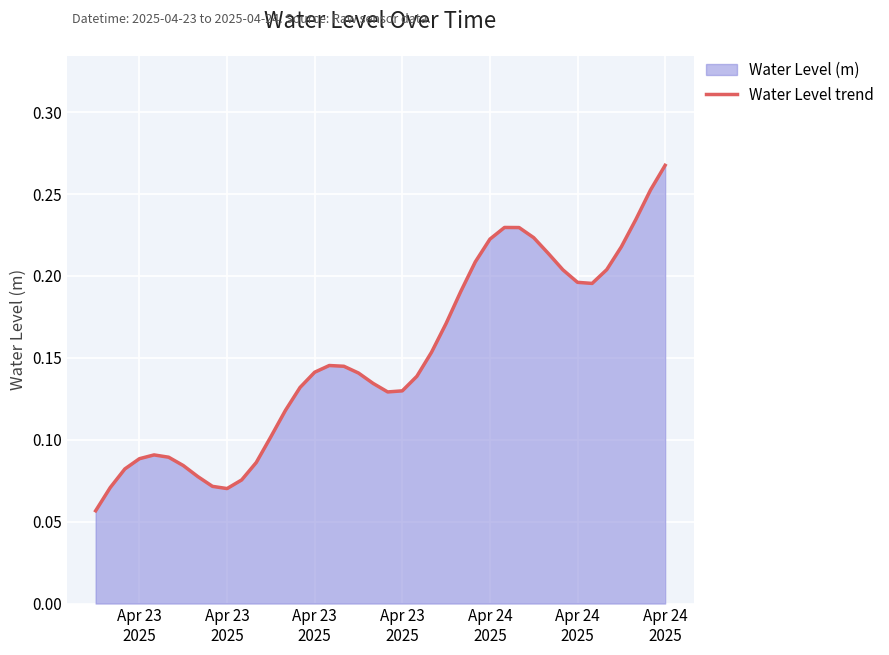

Reading left to right, extract all data points from this chart.

0.1	0.1	0.1	0.1	0.1	0.1	0.1	0.1	0.1	0.1	0.1	0.1	0.1	0.1	0.1	0.1	0.1	0.1	0.1	0.1	0.1	0.1	0.1	0.2	0.2	0.2	0.2	0.2	0.2	0.2	0.2	0.2	0.2	0.2	0.2	0.2	0.2	0.2	0.3	0.3